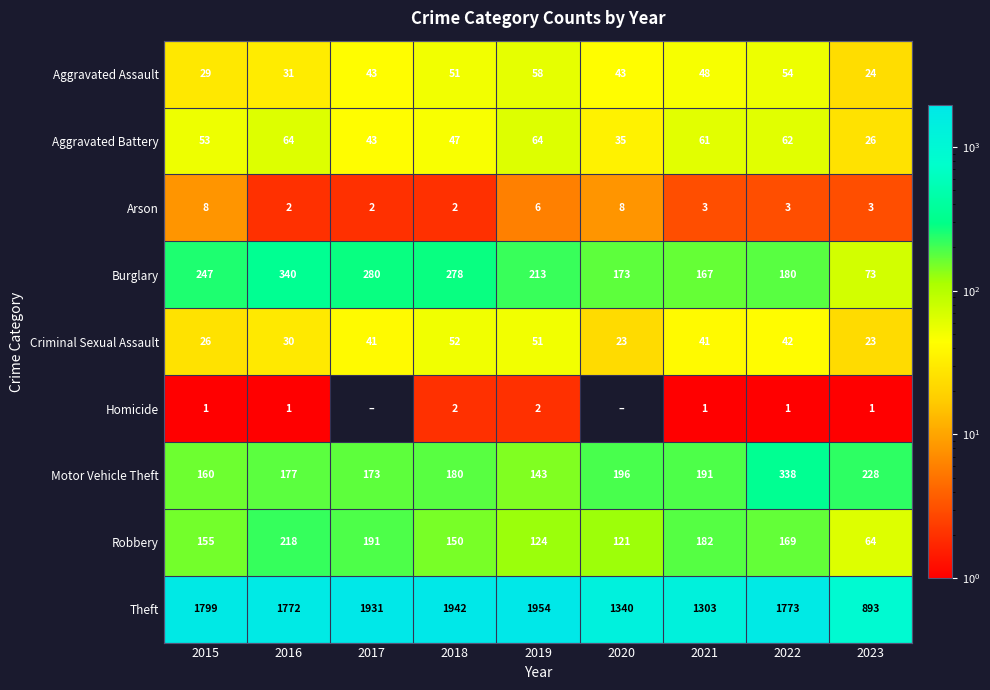

What is the total value across all series at 2022?

2622